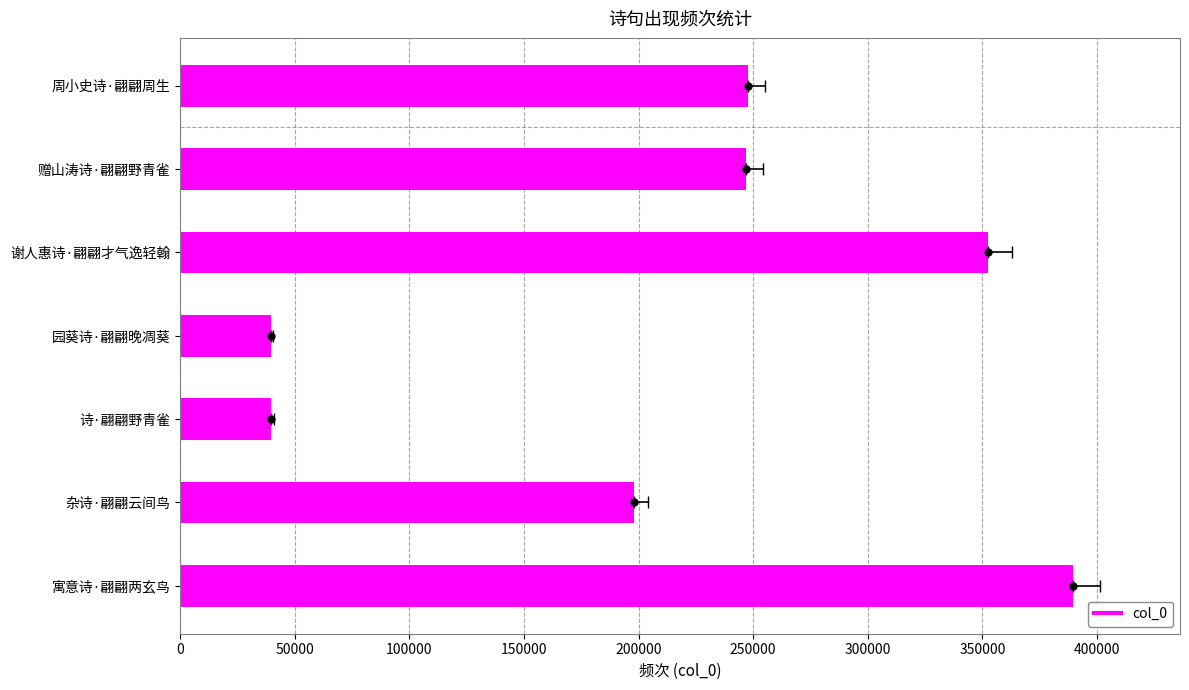

What value does the data have at 赠山涛诗·翩翩野青雀?

246879